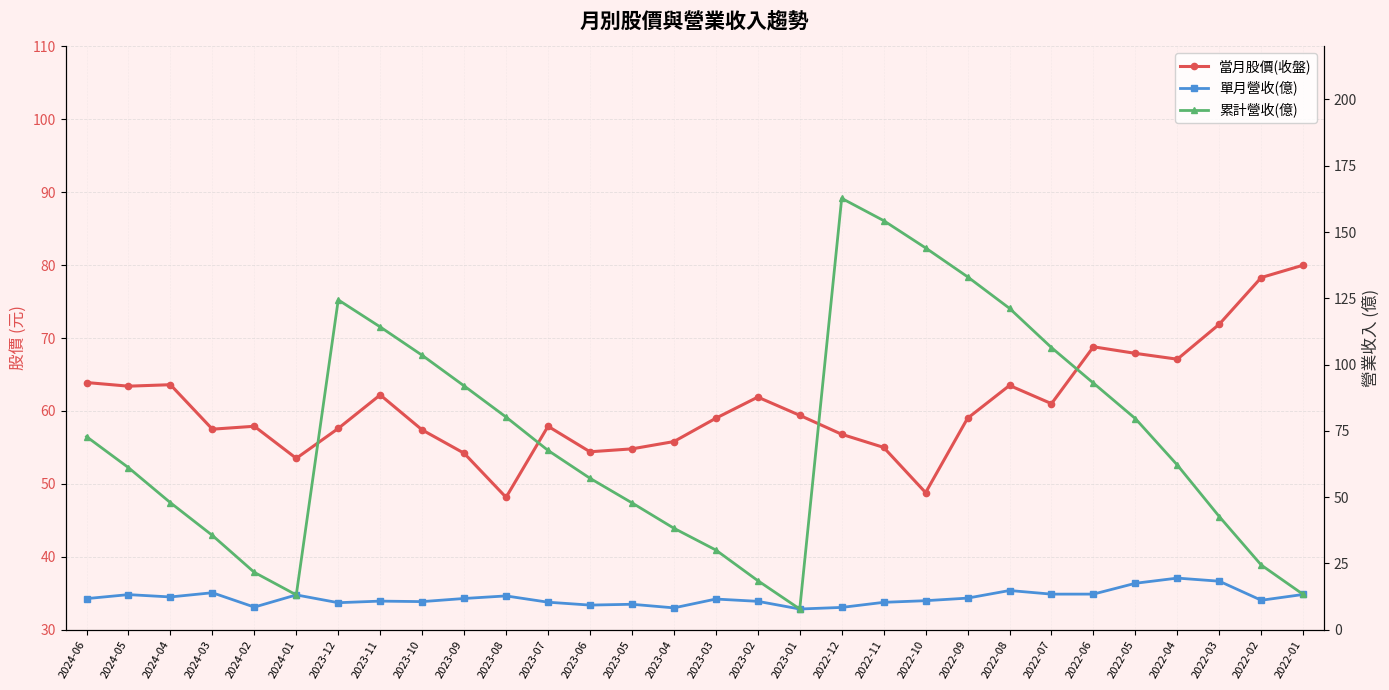

What is the label of the 23rd point from the left?

2022-08